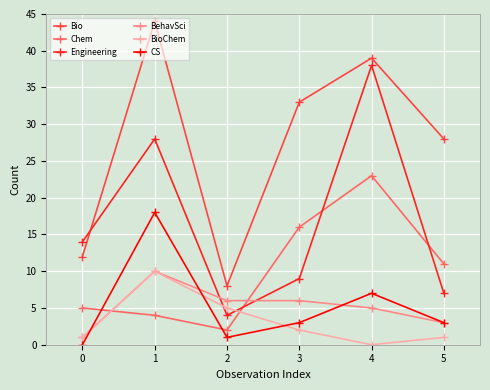

Which series has the widest spread of values?

Bio